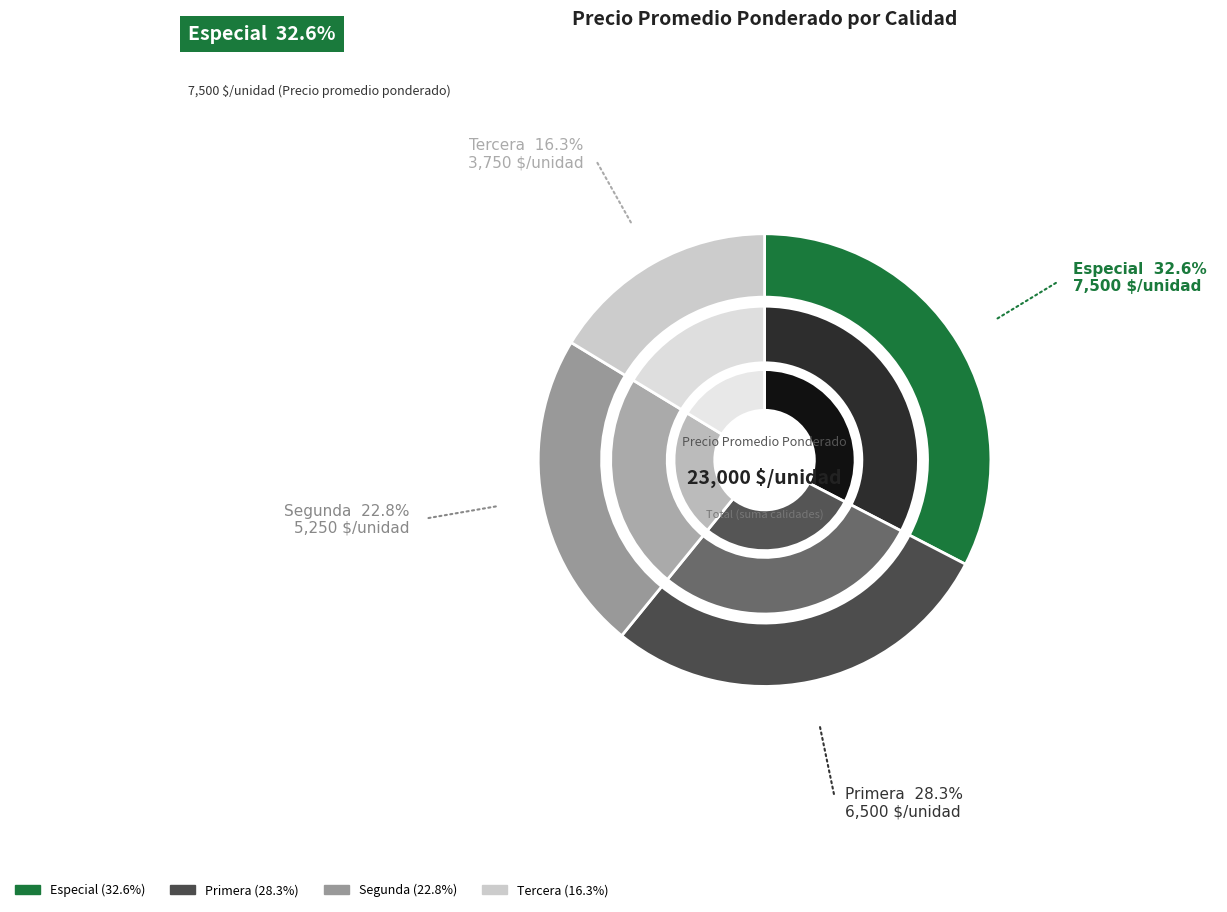

Which category has the biggest portion of the pie?

Especial